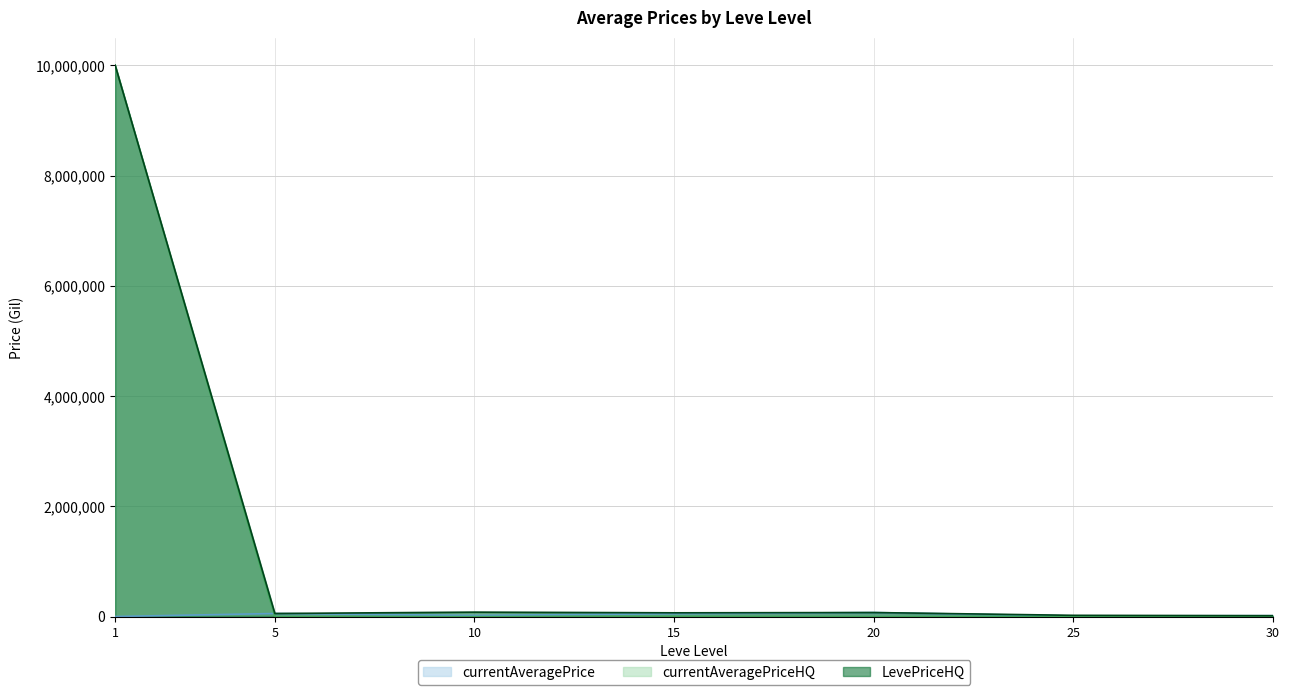

Does the chart have visible grid lines?

Yes